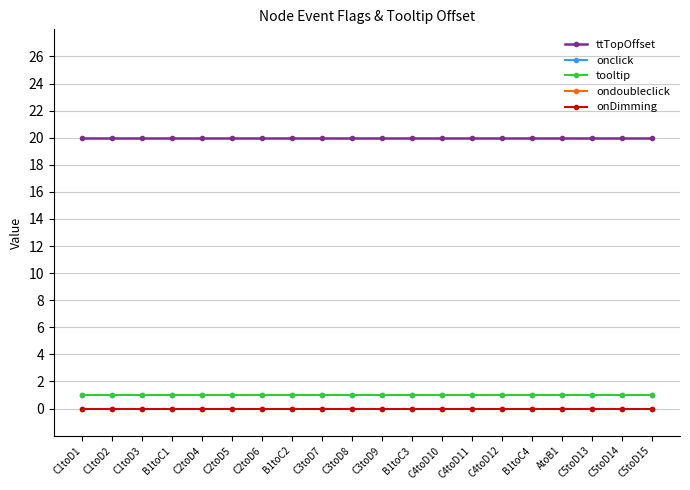

Does the chart have visible grid lines?

Yes